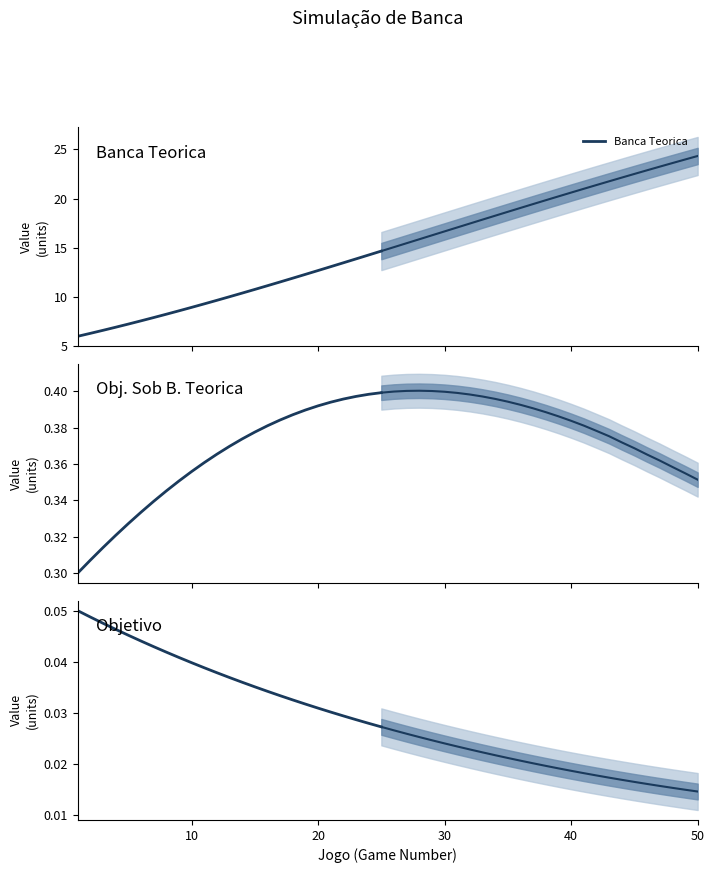

True or false: Objetivo and Banca Teorica cross at least once.

False